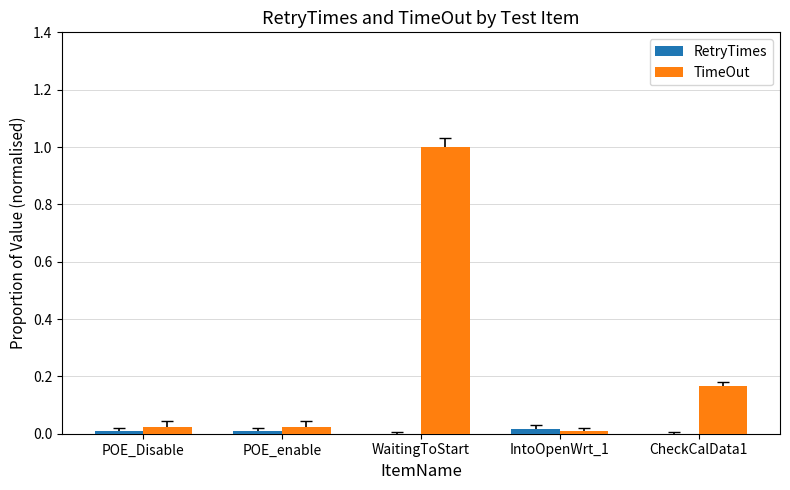

Between POE_Disable and WaitingToStart, which series saw the biggest shift?

TimeOut